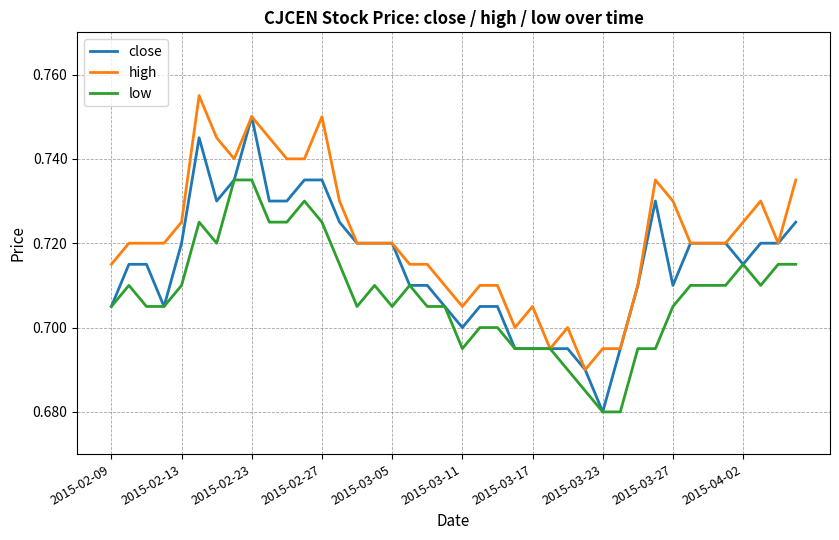

Which series has the largest total across all categories?

high